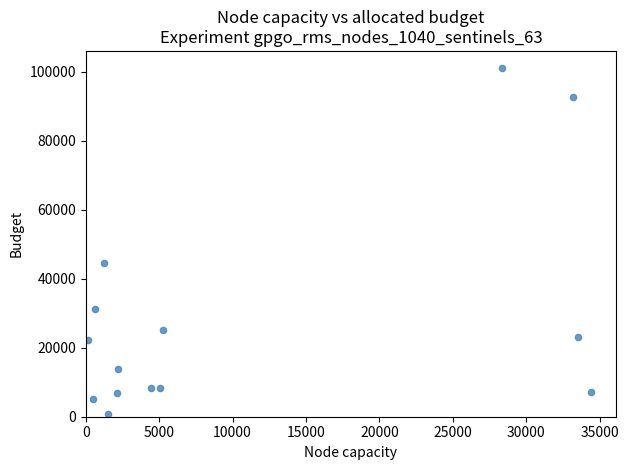

What Y value in the scatter plot is closest to 50991?

44606